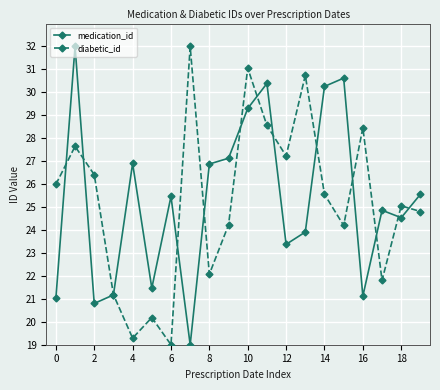

What is the value of the diabetic_id point at the 15th from the left?

25.6